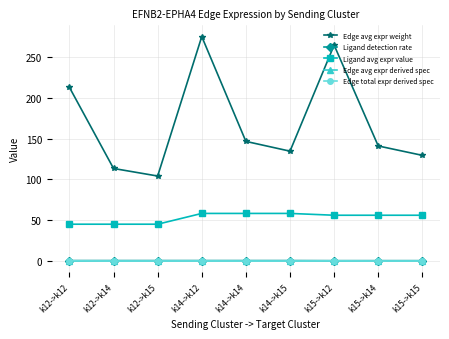

What is the average value of the Edge avg expr weight series?

169.0